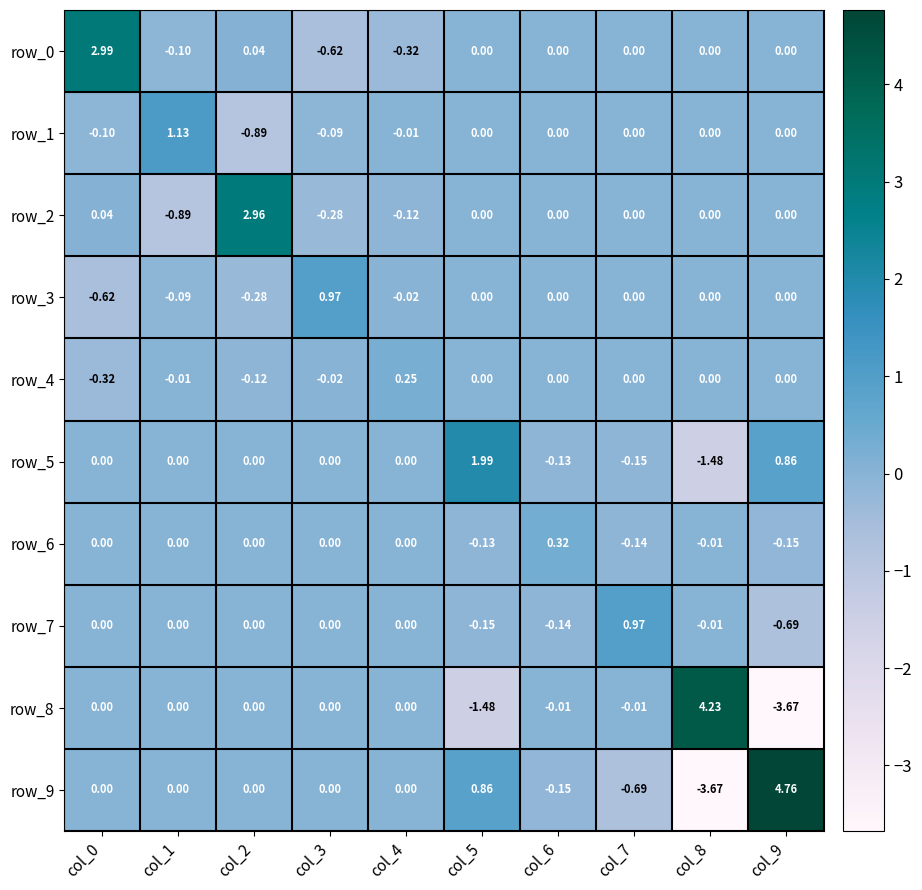

What is the difference between the maximum and minimum values in the row_8 series?

7.9